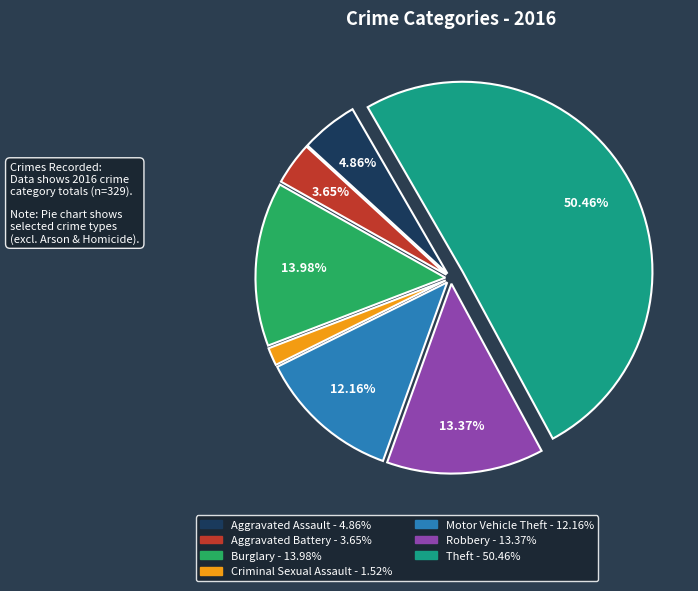

How many slices are in this pie chart?

7